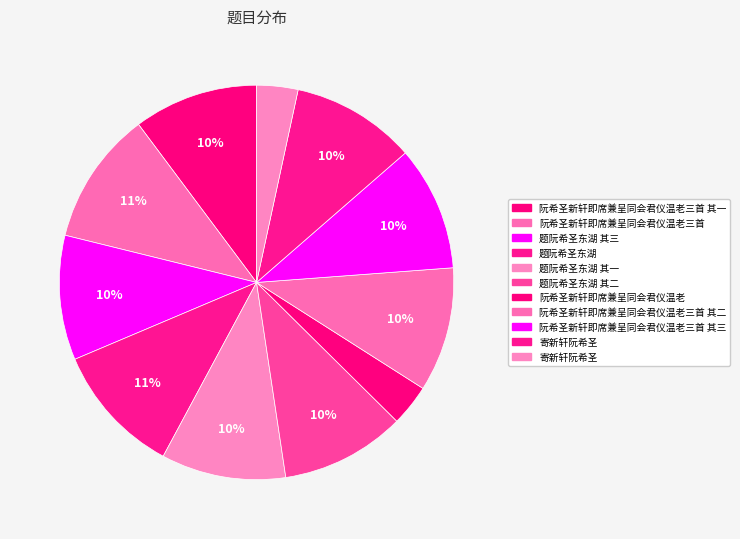

How many slices are in this pie chart?

11